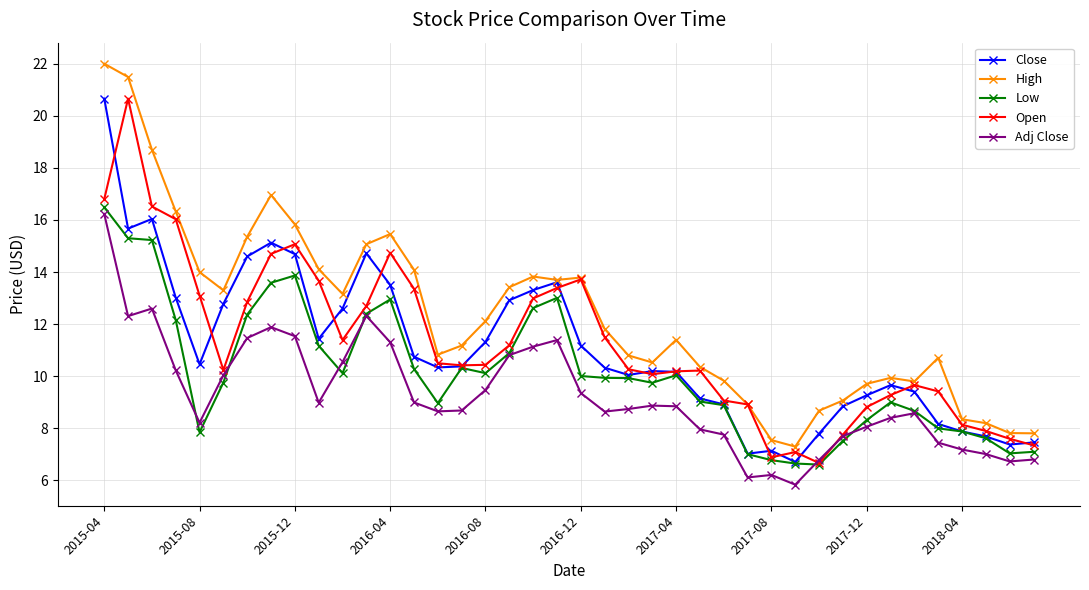

True or false: Close has more than 1 points higher than both neighbors.

True